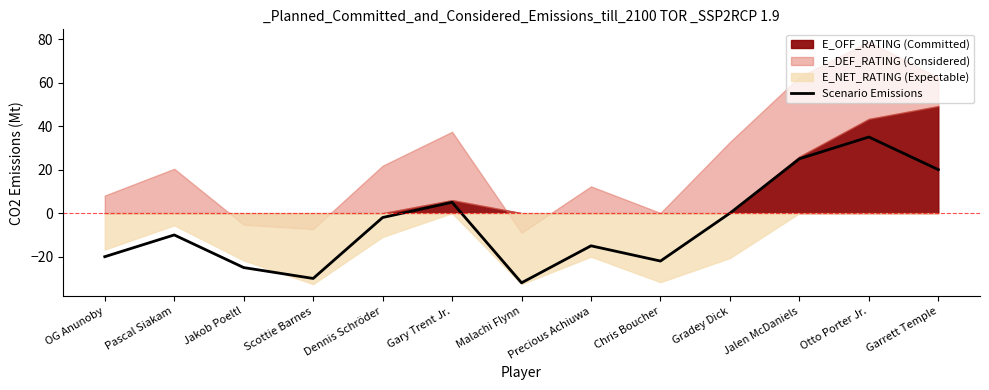

How many negative values are there?

8